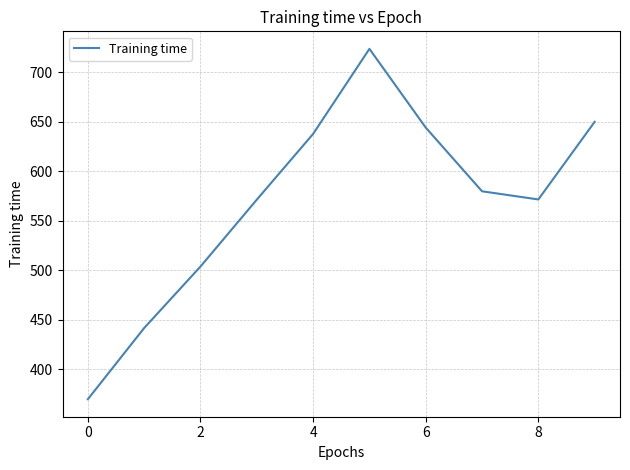

What is the difference between the maximum and minimum values?

354.0